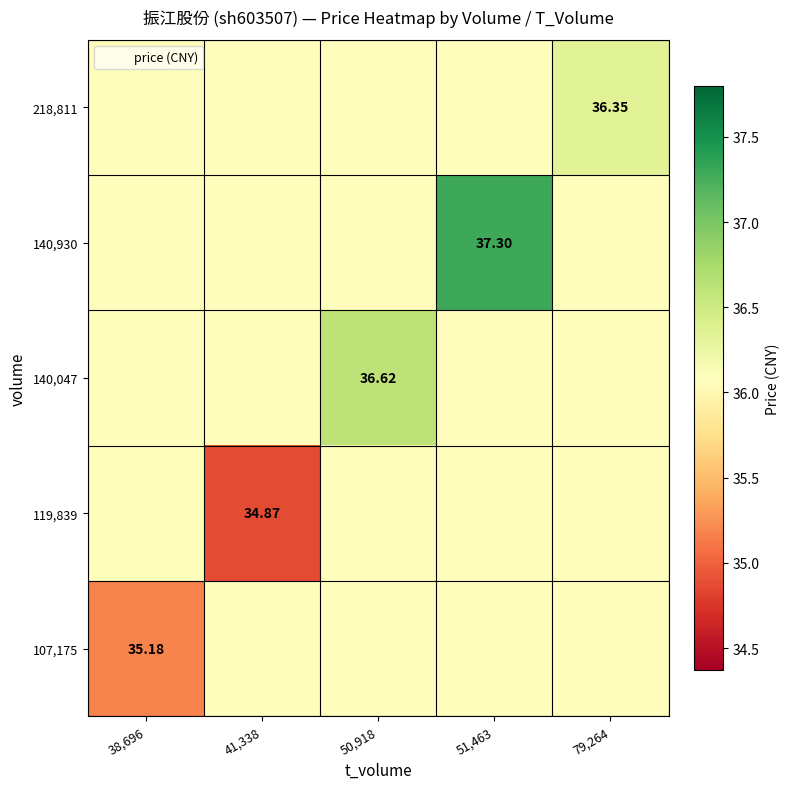

What is the smallest value displayed?

34.9